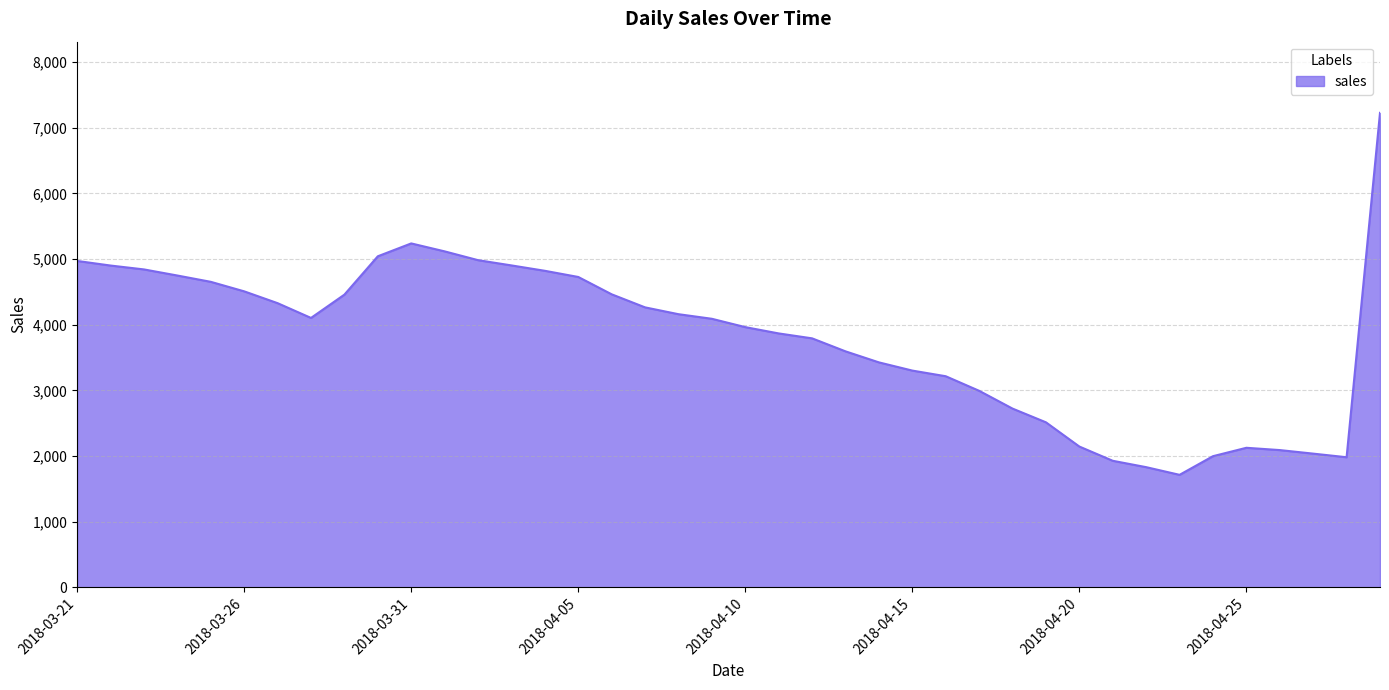

What is the minimum value shown in the chart?

1714